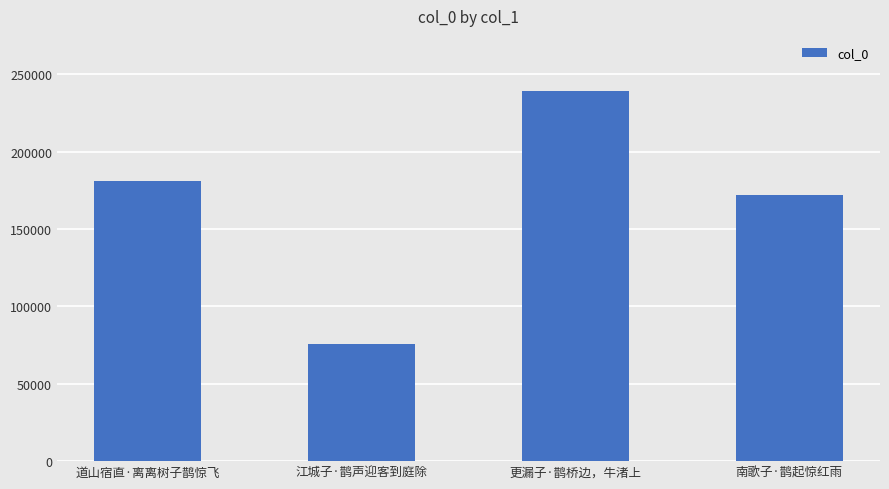

Does the chart contain stacked bars?

No